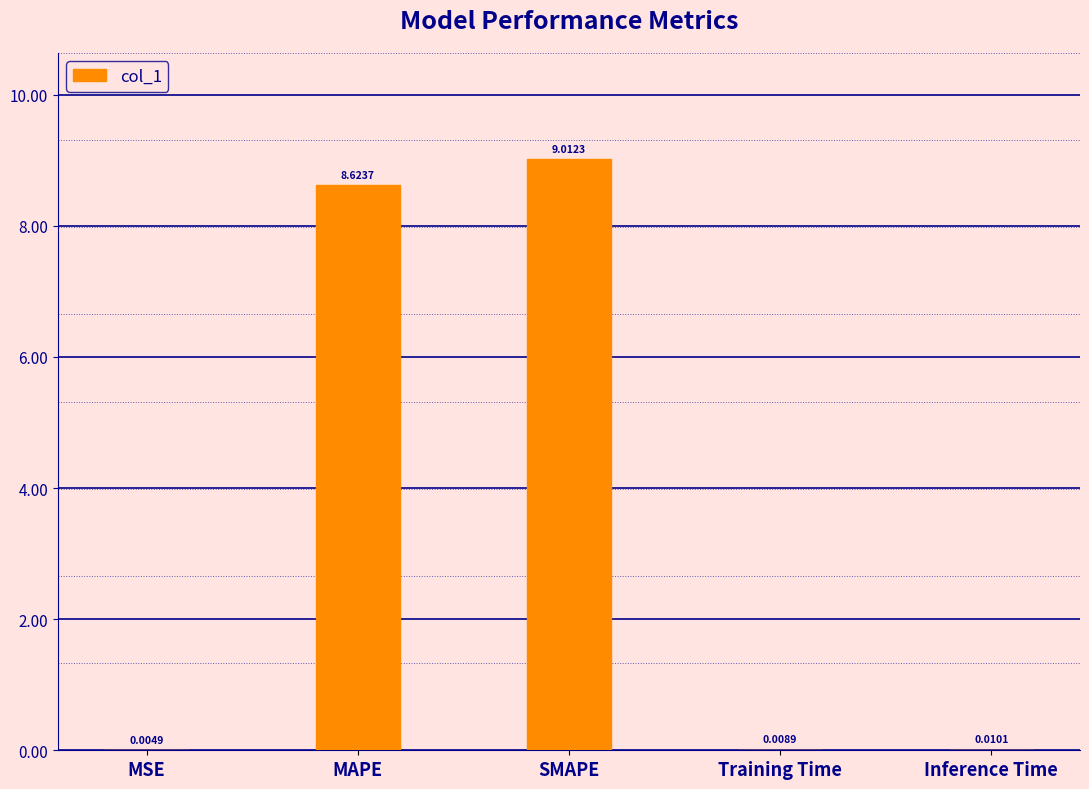

What is the sum of the values at Inference Time and SMAPE?

9.0